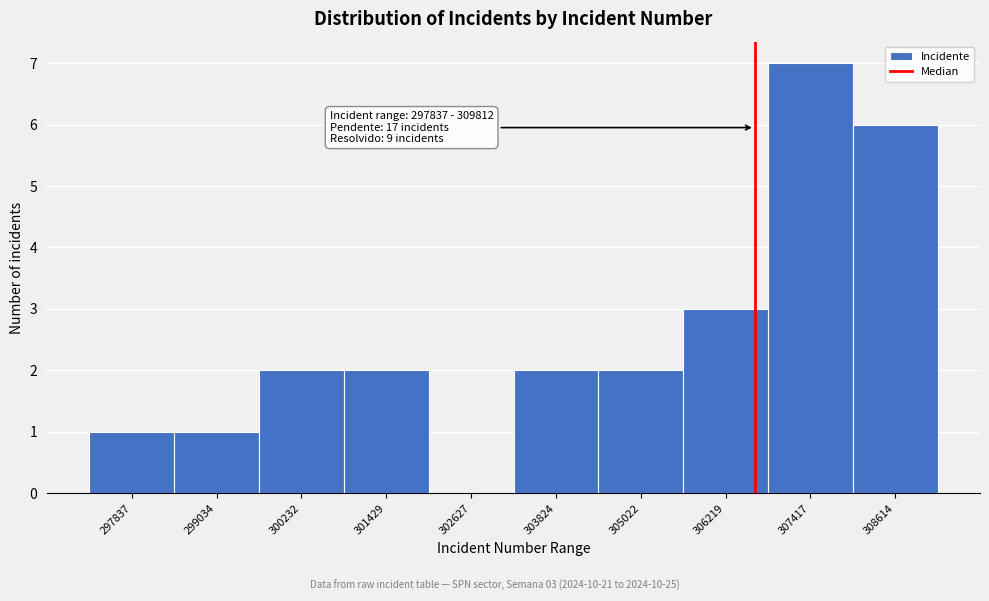

Reading right to left, transcribe all the data shown in this chart.

308614=6	307417=7	306219=3	305022=2	303824=2	302627=0	301429=2	300232=2	299034=1	297837=1